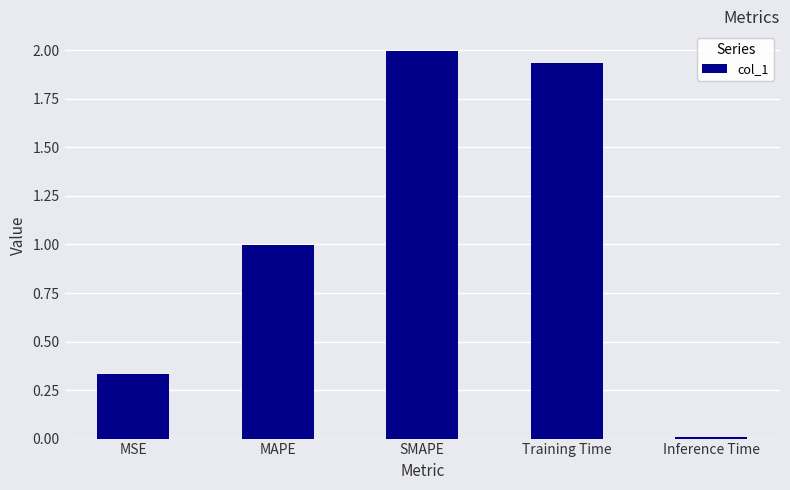

What is the maximum value shown in the chart?

2.0